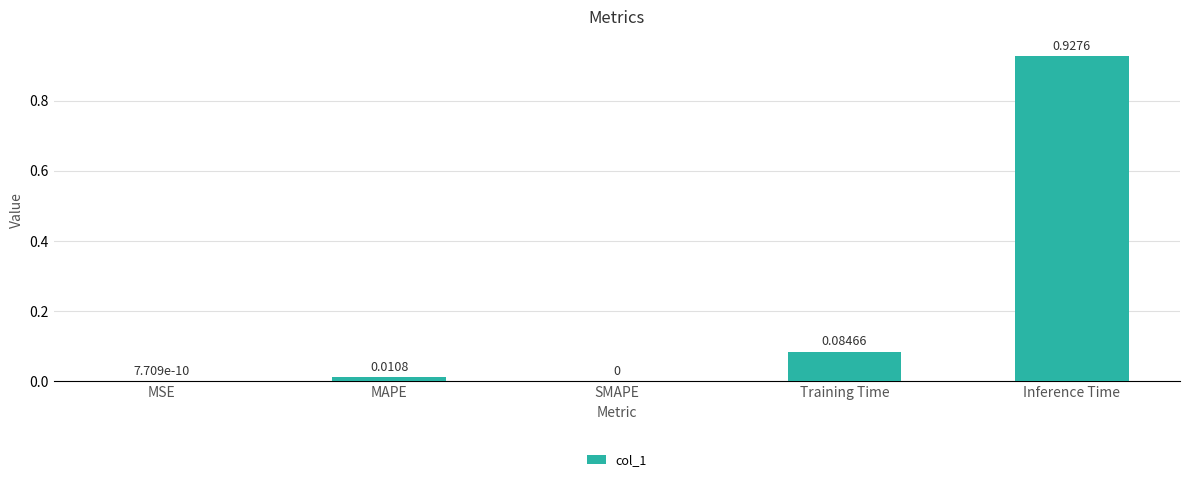

What is the sum of the values at Inference Time and Training Time?

1.0